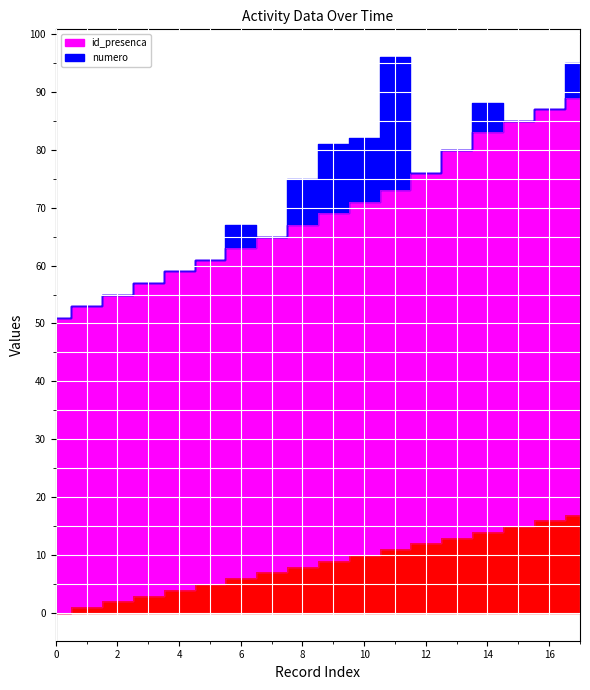

How many lines are shown in the chart?

2